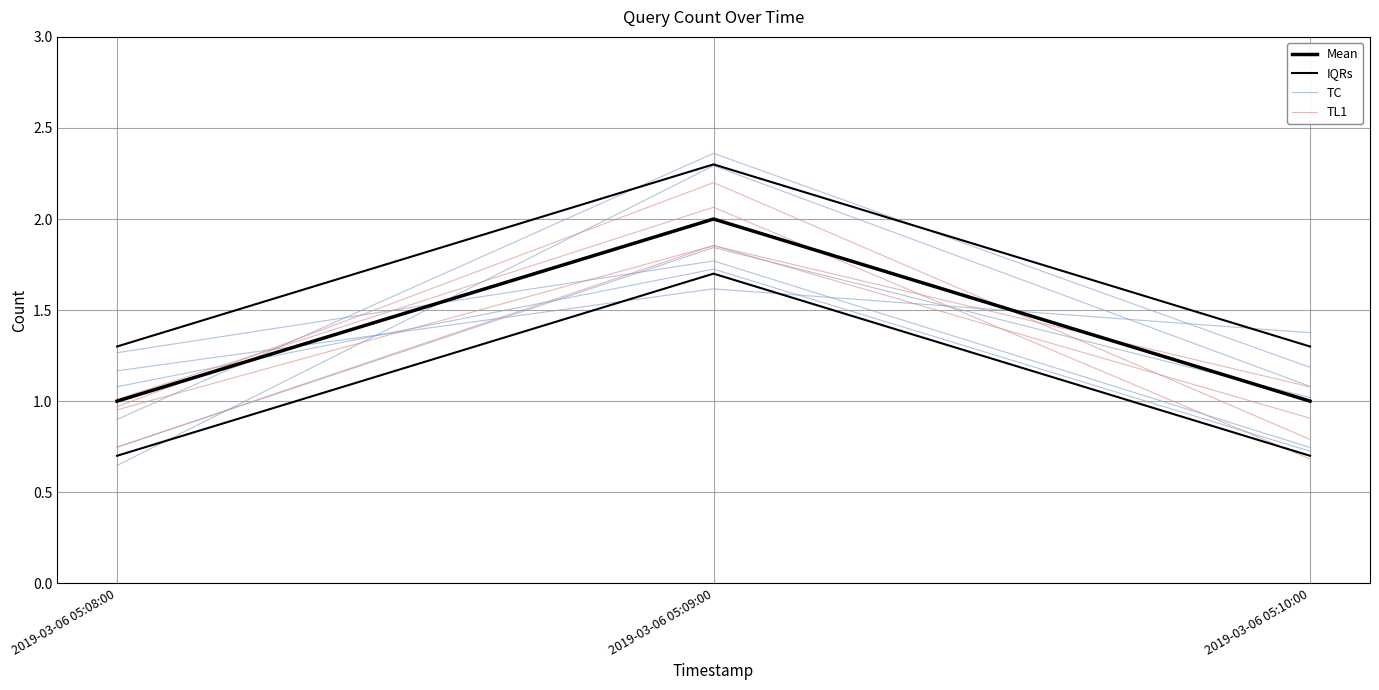

What is the difference between the maximum and minimum values in the Mean series?

1.0